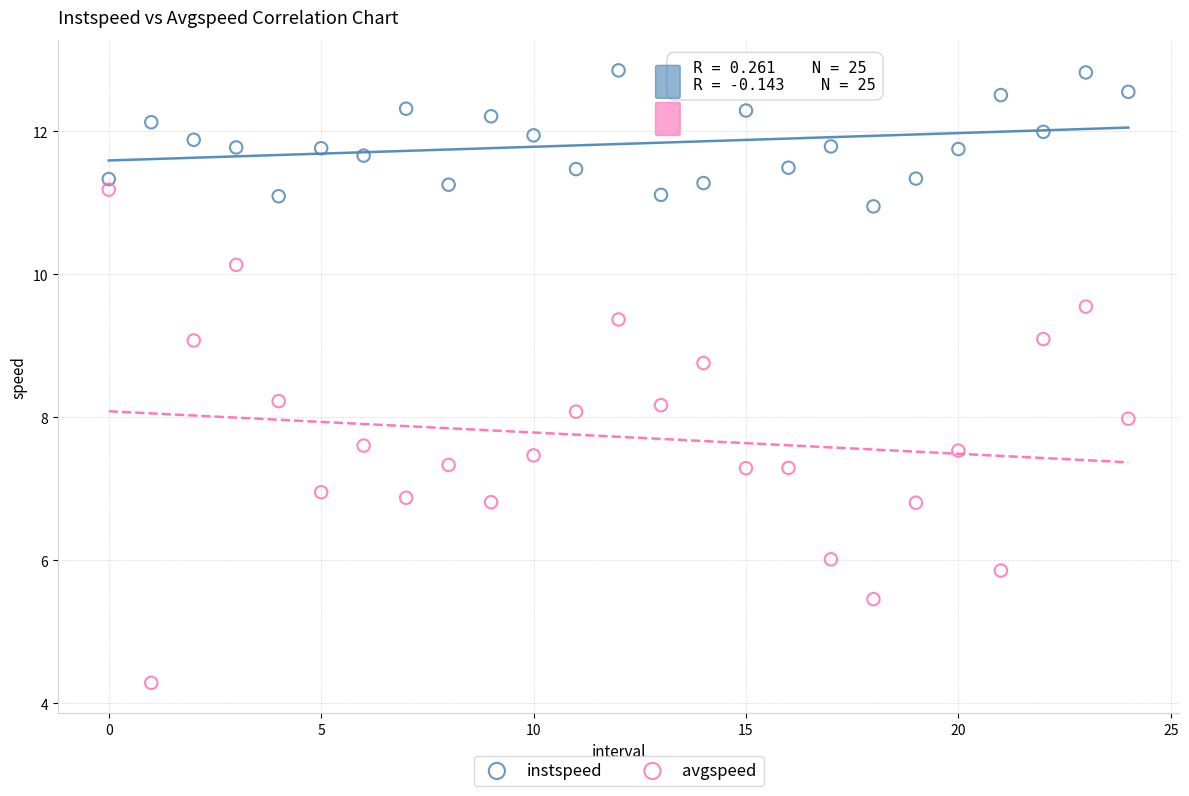

Which series has the widest spread of Y values?

avgspeed